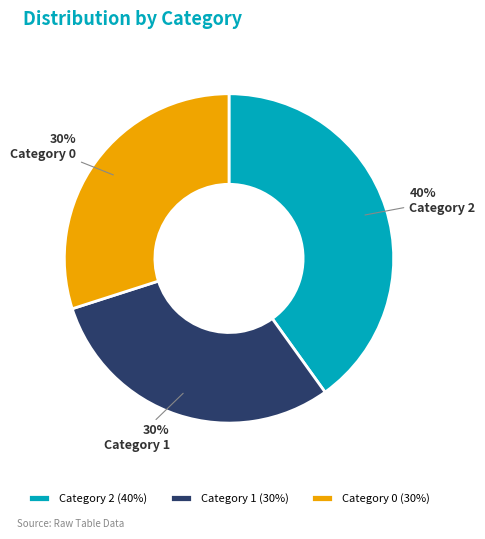

What percentage is the Category 1 (30%) slice, to the nearest percent?

30%